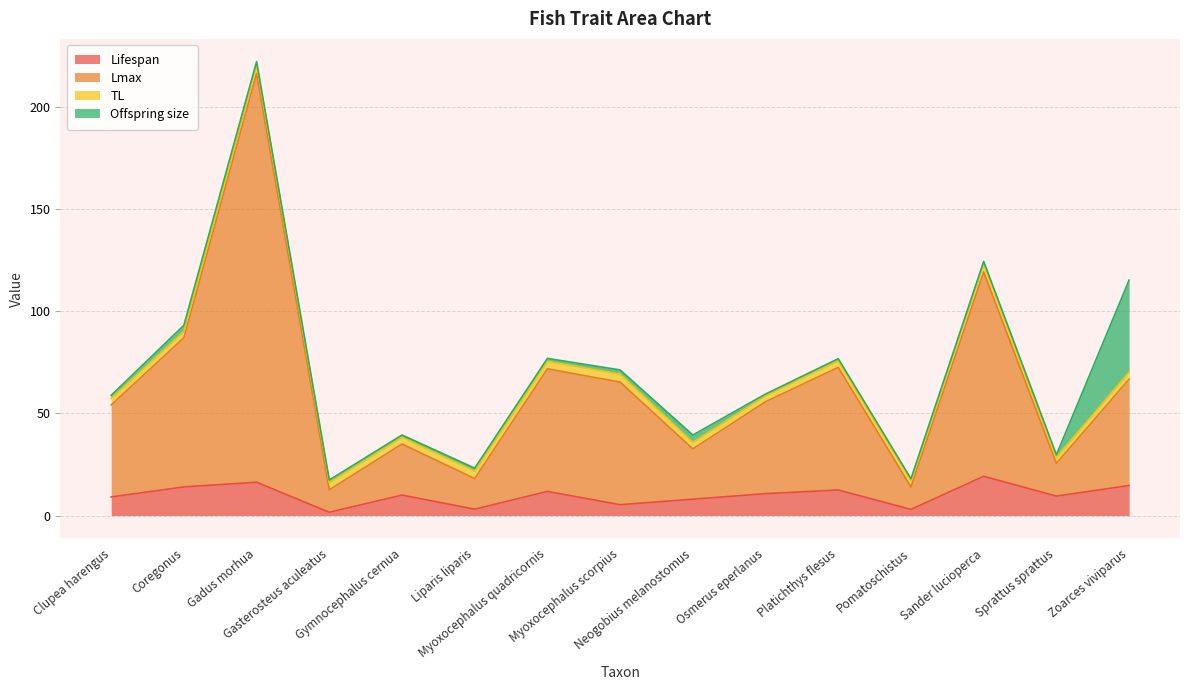

What is the total value across all series at Zoarces viviparus?

115.2